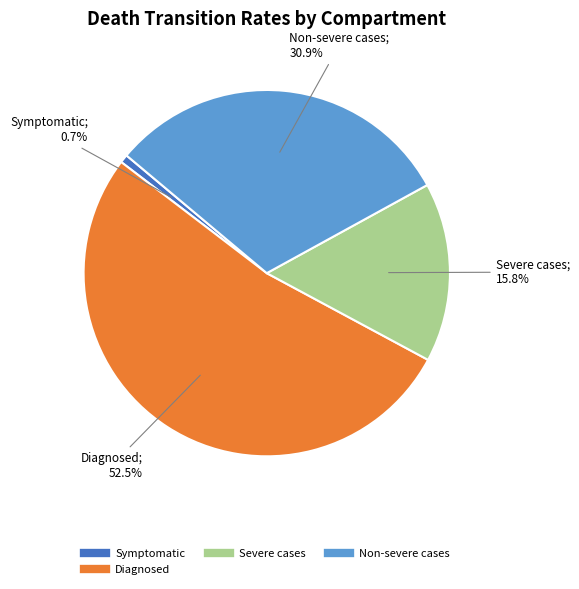

Does any single category account for the majority?

Yes